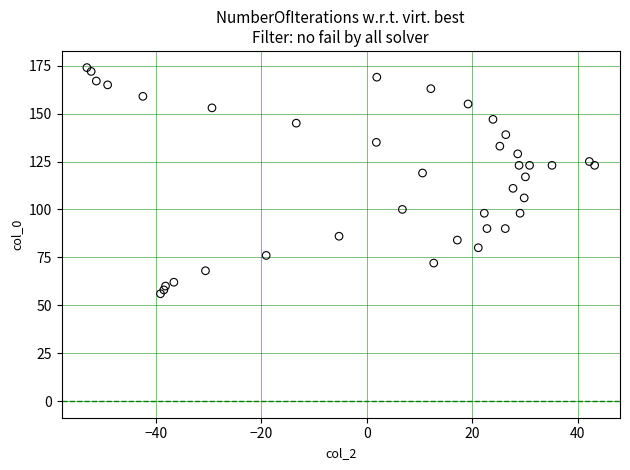

What Y value in the scatter plot is closest to 115?

117